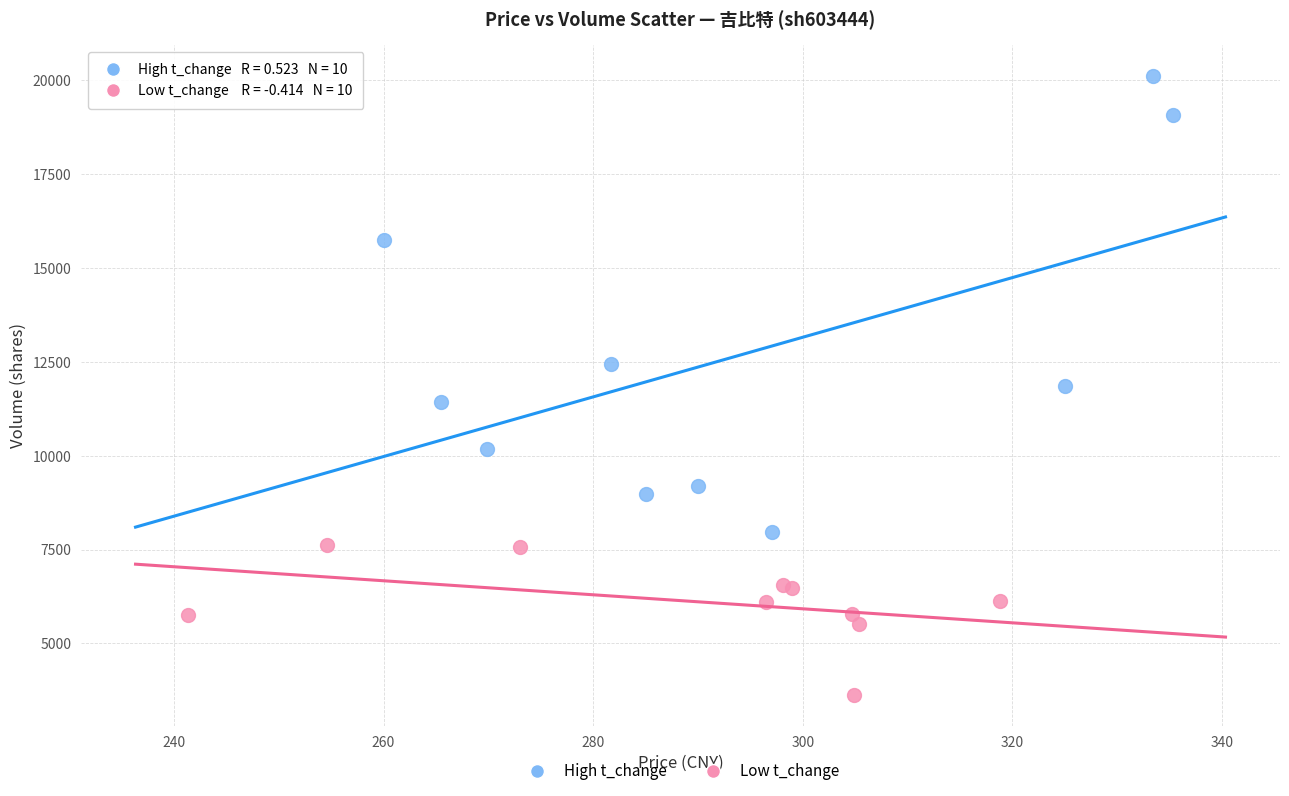

Which series reaches the maximum Y coordinate?

High t_change